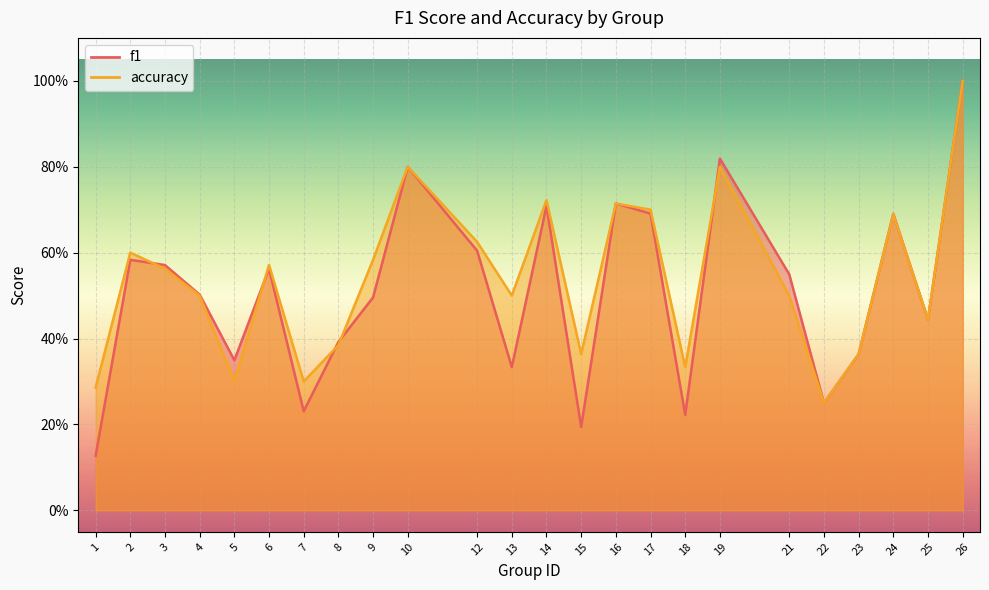

At which category does accuracy reach its first local peak?

2